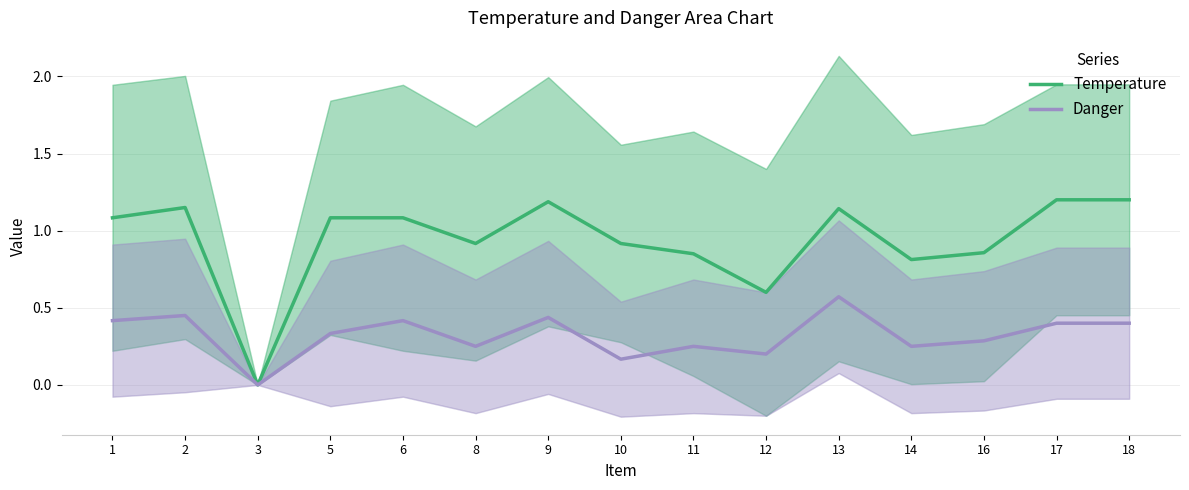

What is the value of the Danger point at the 8th from the left?

0.2